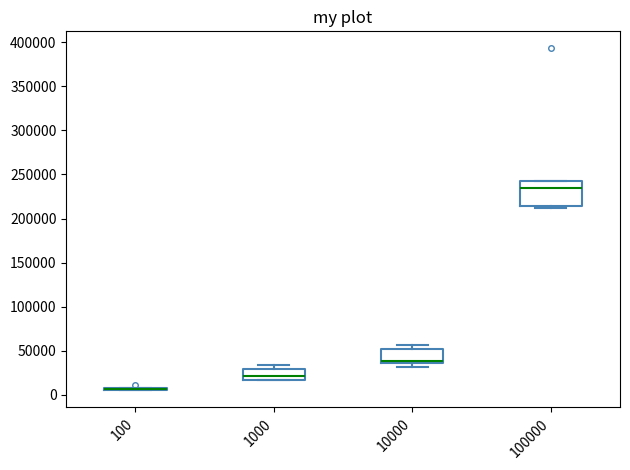

Reading left to right, transcribe this box plot: for each box, give where its median line is, the range the box spans, and where its two whiskers end, as read against the y-axis. The values are not printed on the chart, so give them approximately, as read against the axis.

100: box collapsed to a line at 5000, whiskers 5000 to 10000
1000: median 20000, box 15000 to 30000, whiskers 15000 to 35000
10000: median 40000 (drawn on the box's lower edge), box 35000 to 50000, whiskers 30000 to 55000
100000: median 235000, box 215000 to 240000, whiskers 210000 to 240000